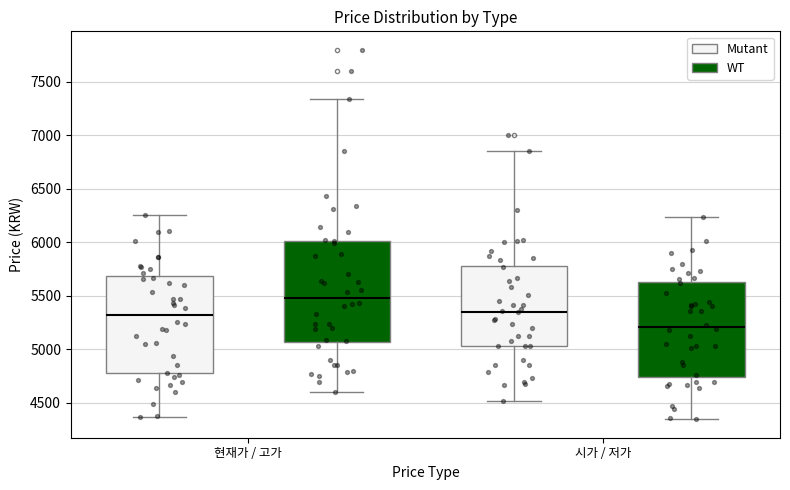

Which box has the highest median line?

현재가 / 고가 (WT)